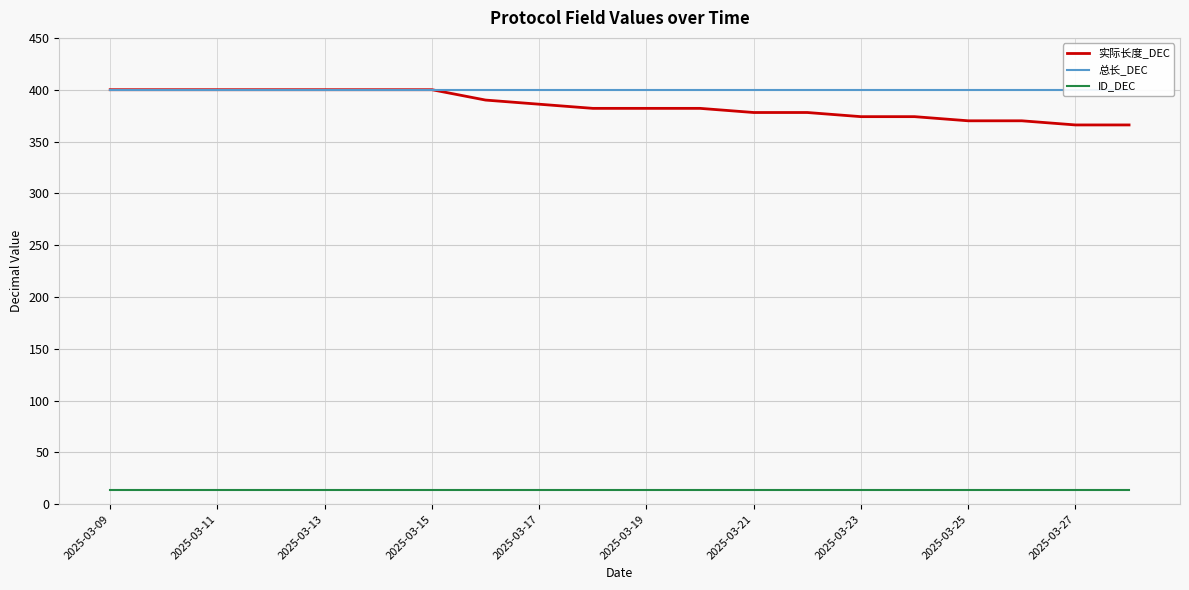

Reading left to right, extract all data points from this chart.

实际长度_DEC: 400	400	400	400	400	400	400	390	386	382	382	382	378	378	374	374	370	370	366	366
总长_DEC: 400	400	400	400	400	400	400	400	400	400	400	400	400	400	400	400	400	400	400	400
ID_DEC: 14	14	14	14	14	14	14	14	14	14	14	14	14	14	14	14	14	14	14	14